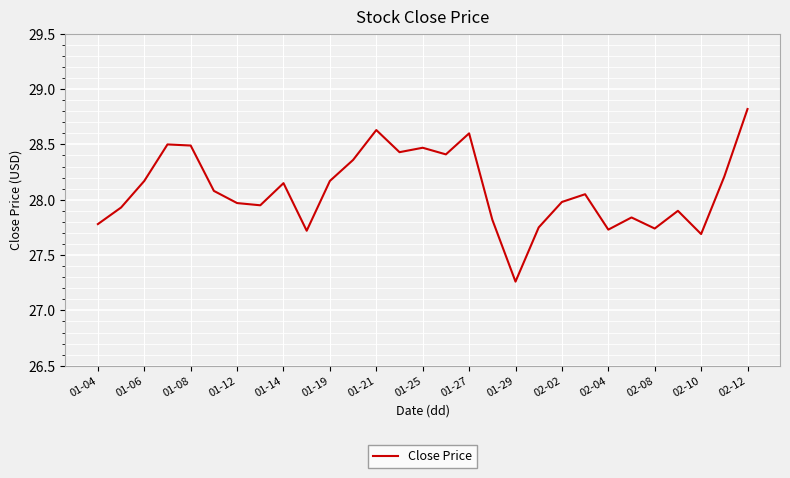

What is the greatest value displayed?

28.8